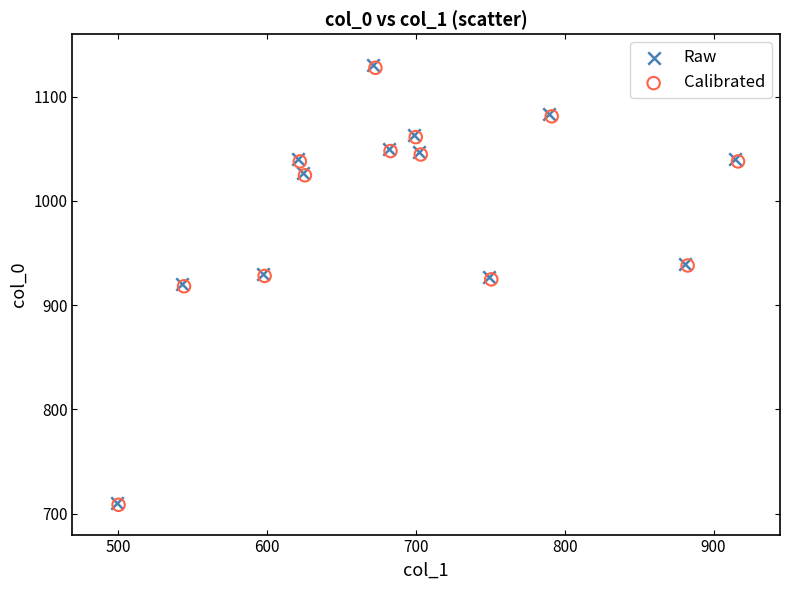

Which series has the widest spread of Y values?

Raw